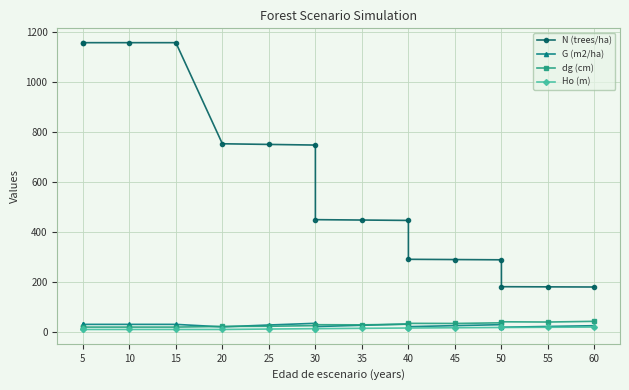

Where is G (m2/ha) nearest to the value 25?

35